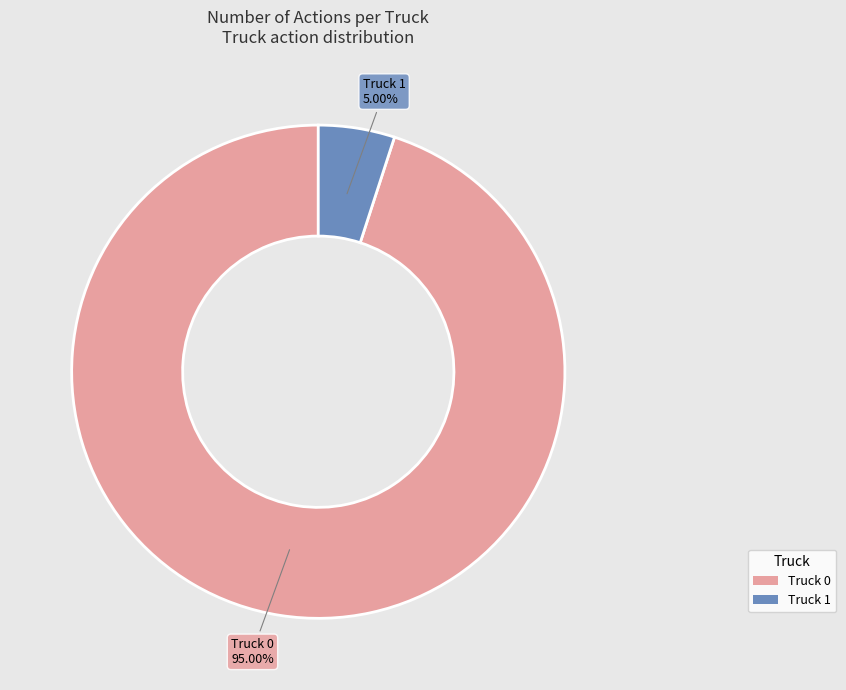

Does Truck 1 represent more than half of the total?

No